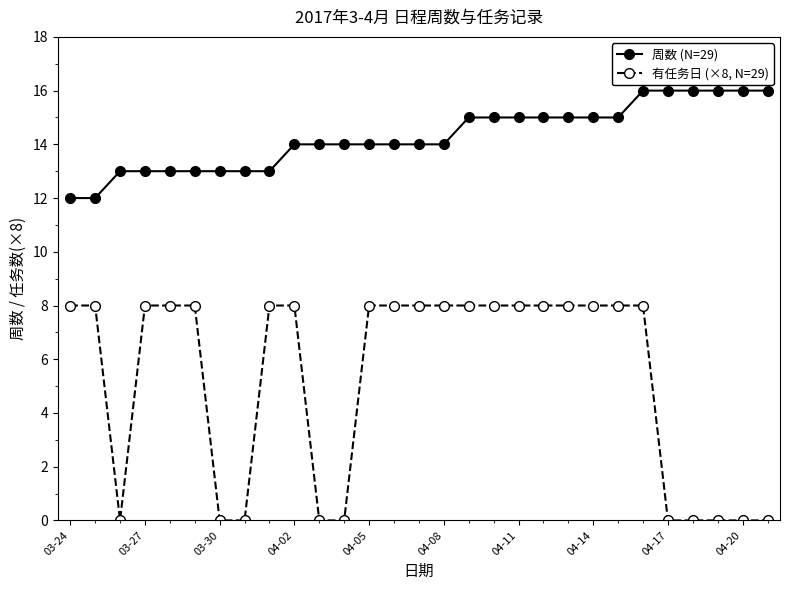

True or false: 有任务日 (×8, N=29) and 周数 (N=29) intersect in this chart.

False